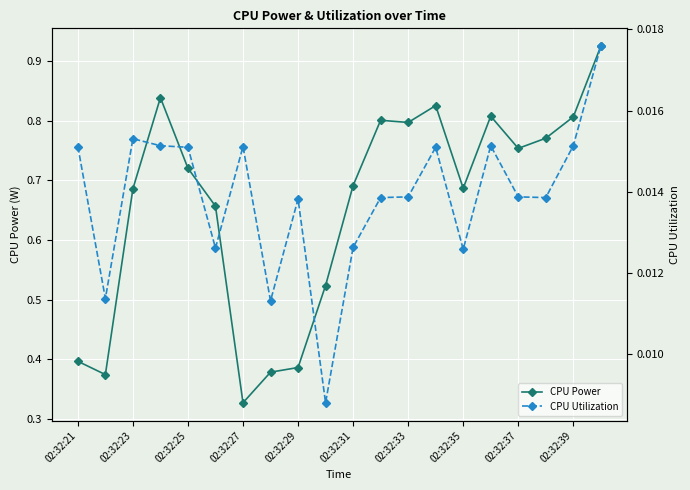

True or false: CPU Power has more than 1 interior local peaks.

True